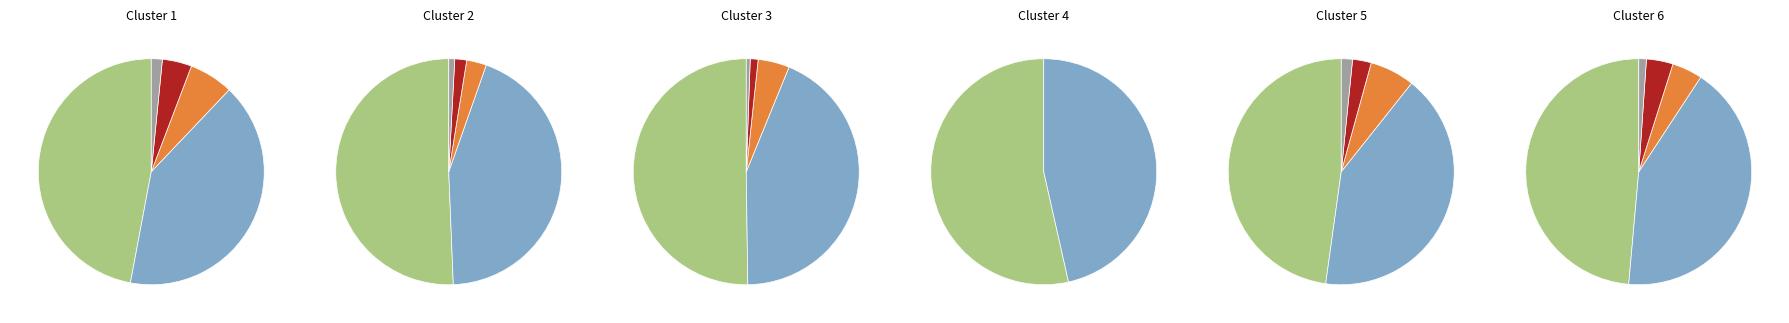

The 101811801 slice represents 54% of the pie. True or false?

True